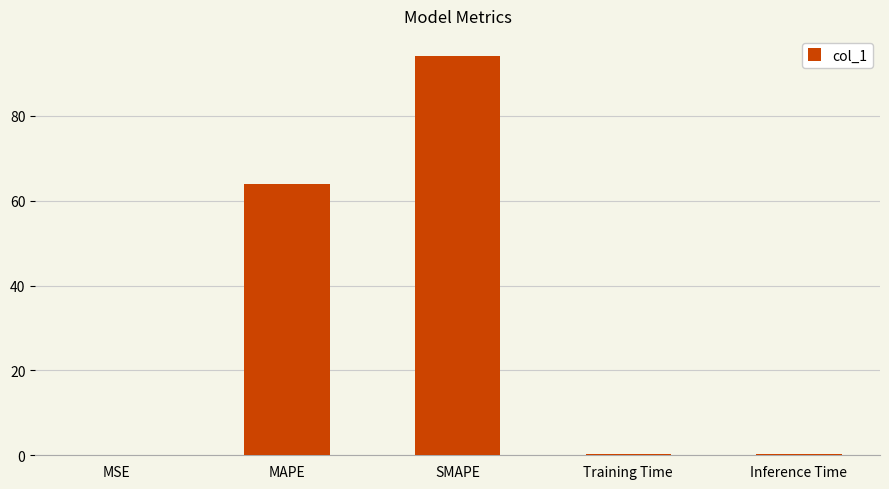

Which has a higher value, MSE or SMAPE?

SMAPE